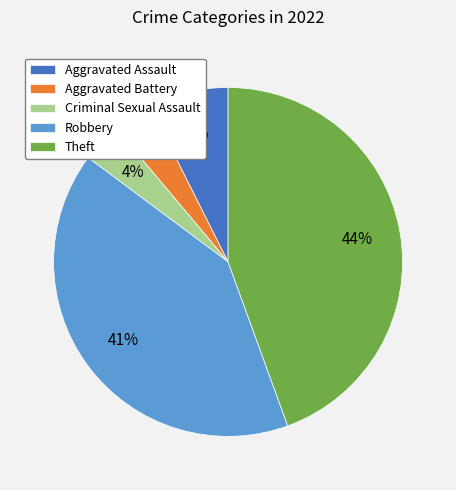

How many slices are in this pie chart?

5